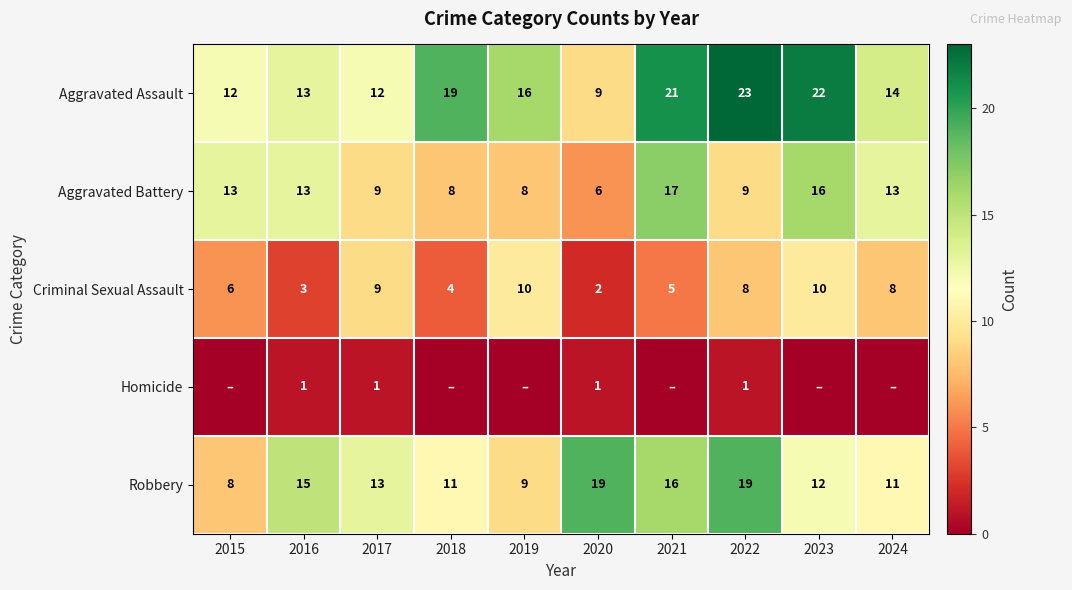

True or false: Aggravated Assault has a value of 32 at 2021.

False